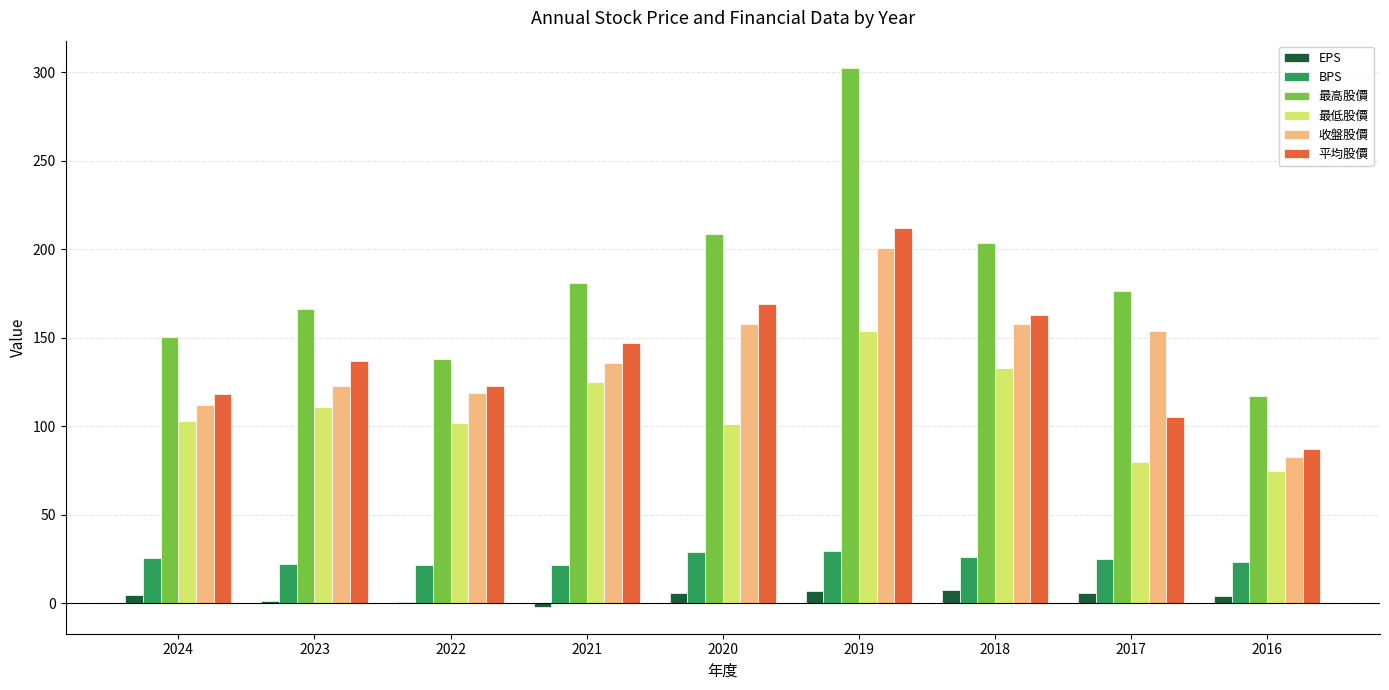

Is the value of 最低股價 at 2017 greater than the value of BPS at 2018?

Yes